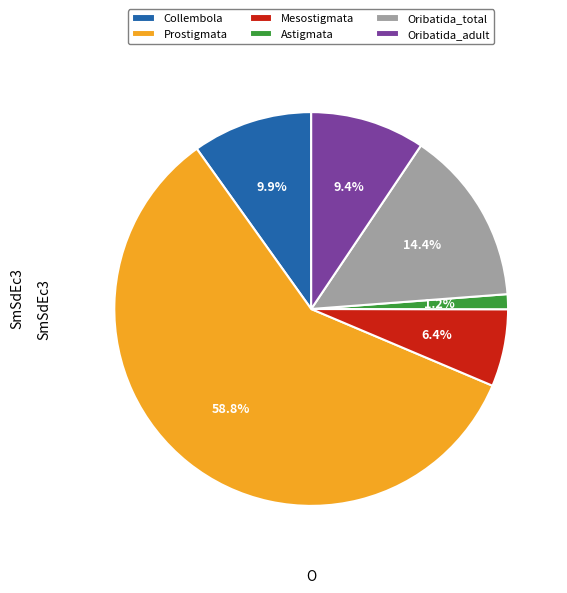

Which slice is the largest?

Prostigmata